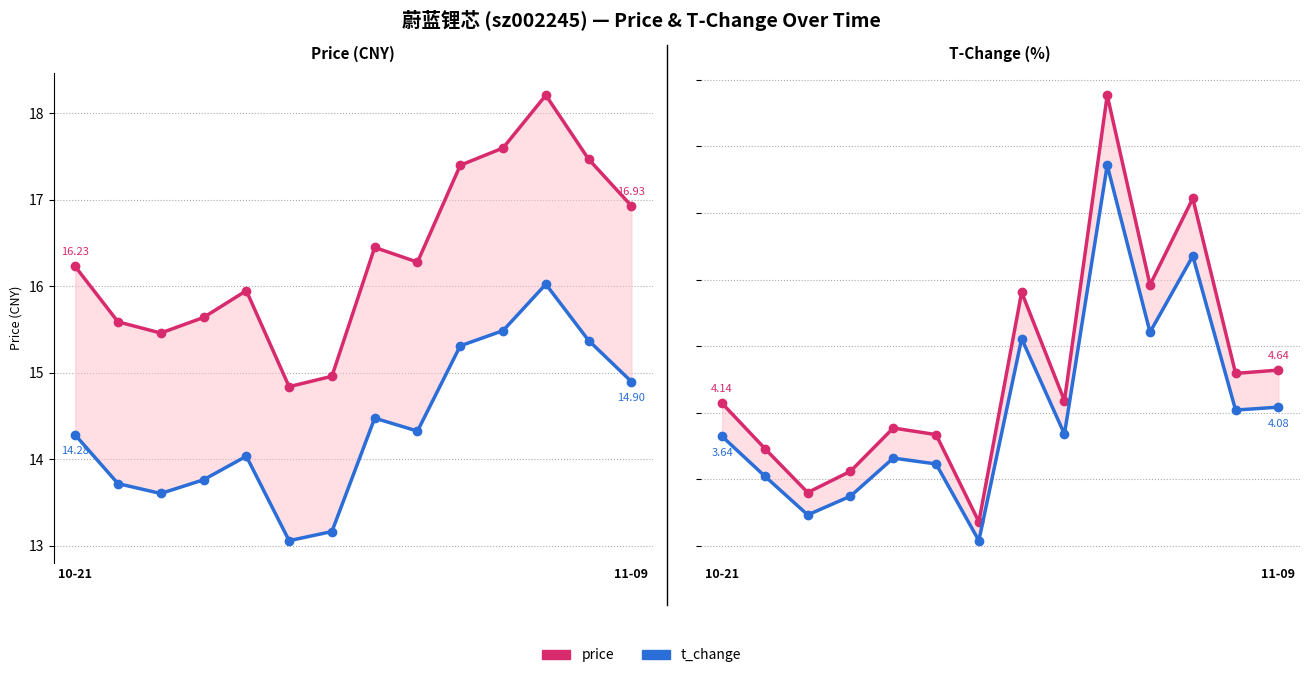

What is the spread (max minus min) of values at 8?

0.5